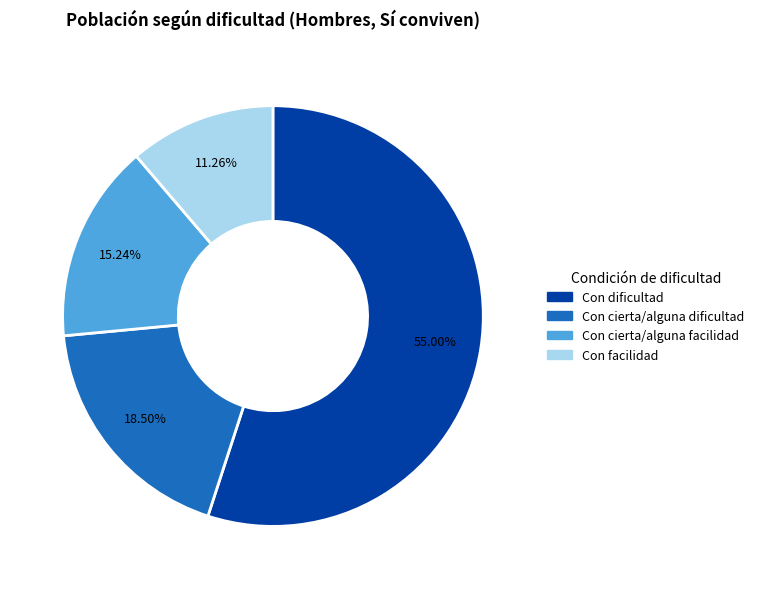

Does Con cierta/alguna facilidad account for over 50% of the chart?

No